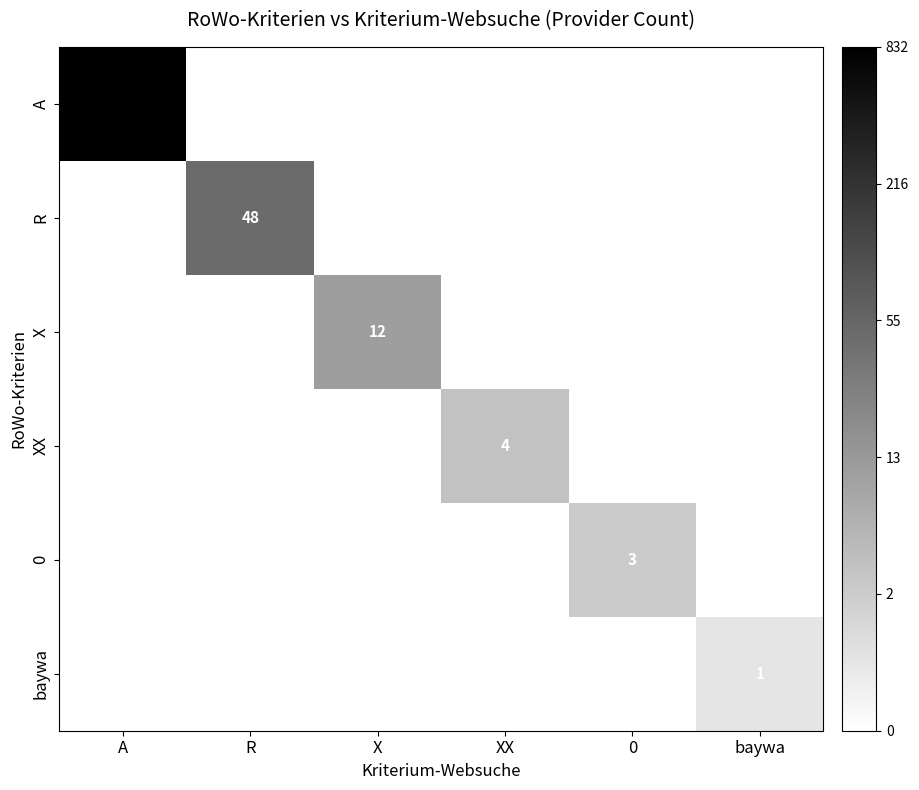

List the series in order of their peak value, highest first.

A, R, X, XX, 0, baywa